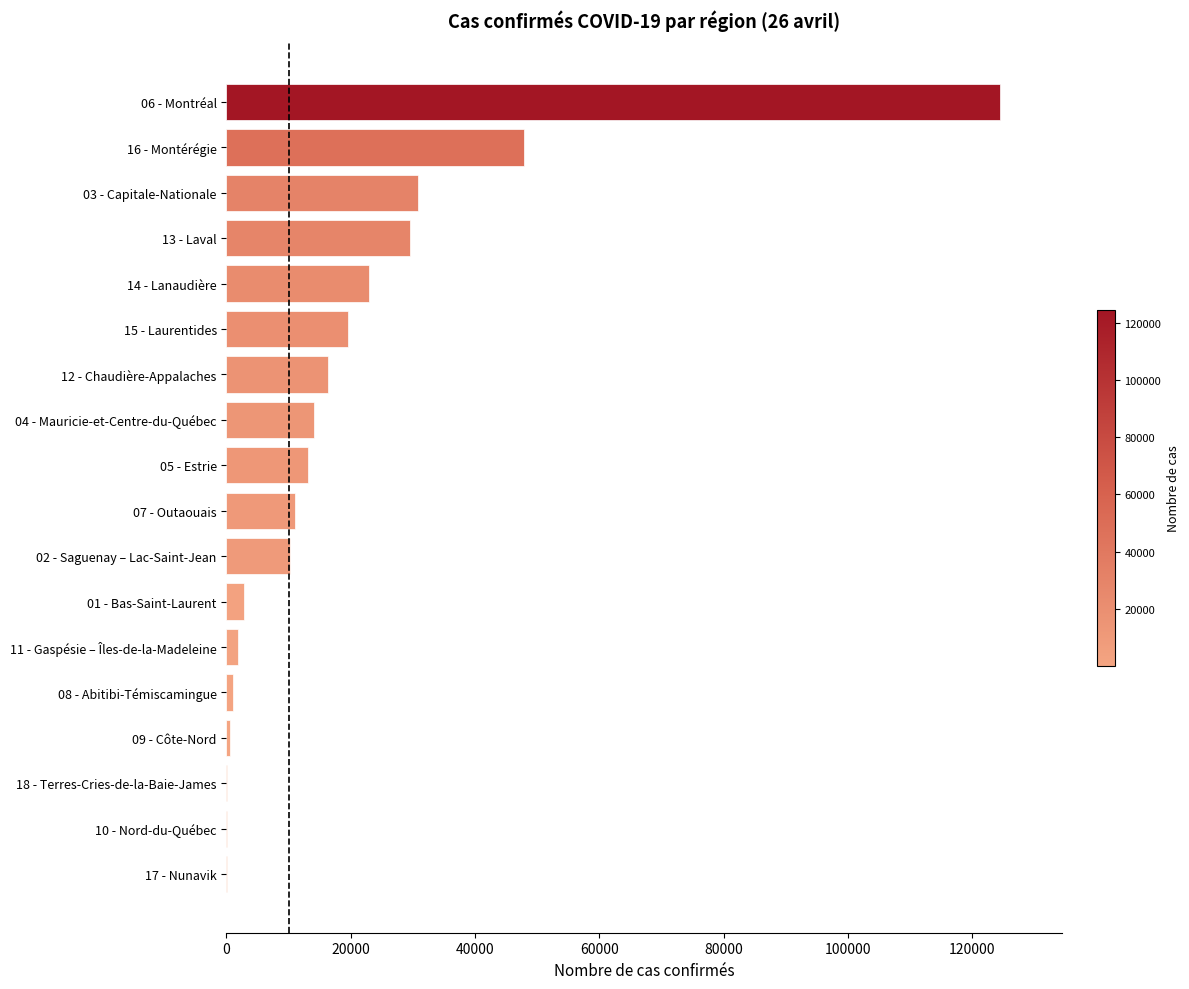

Between 15 - Laurentides and 05 - Estrie, which is larger?

15 - Laurentides